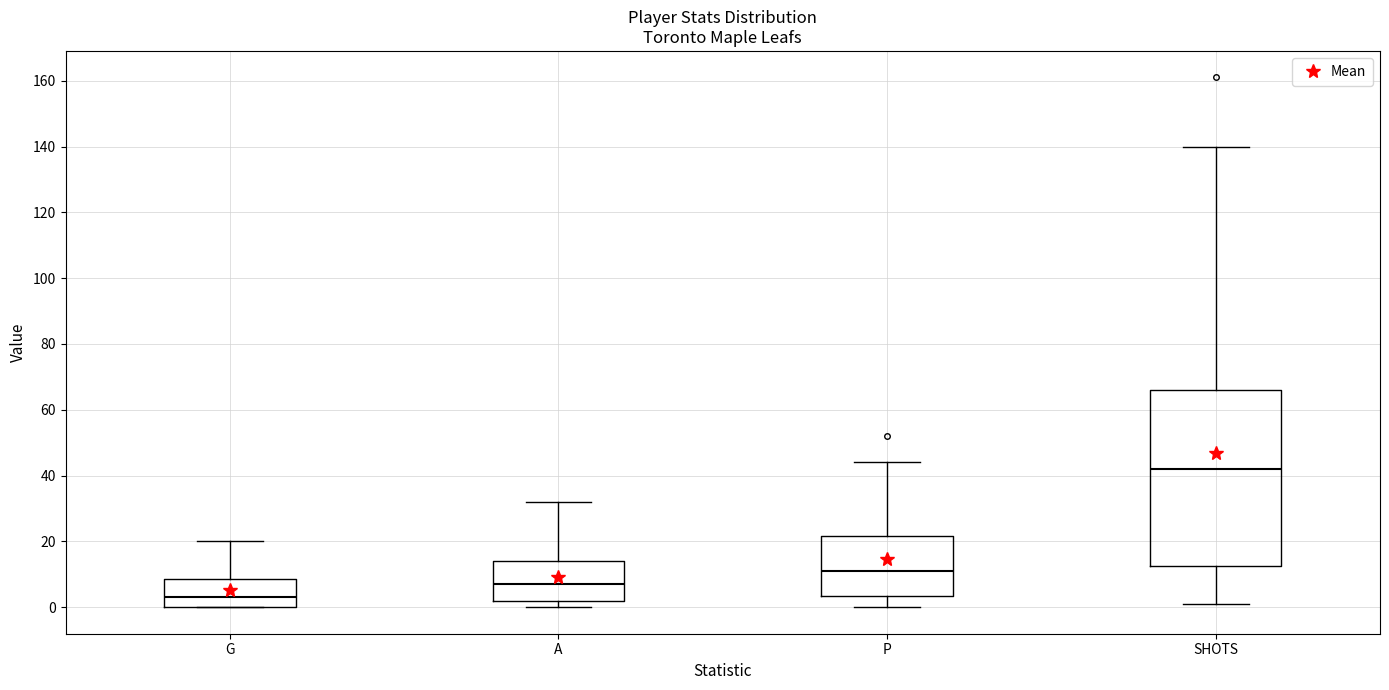

Where does the upper whisker of the box for G end on the y-axis? The values are not printed on the chart, so give them approximately, as read against the axis.

20